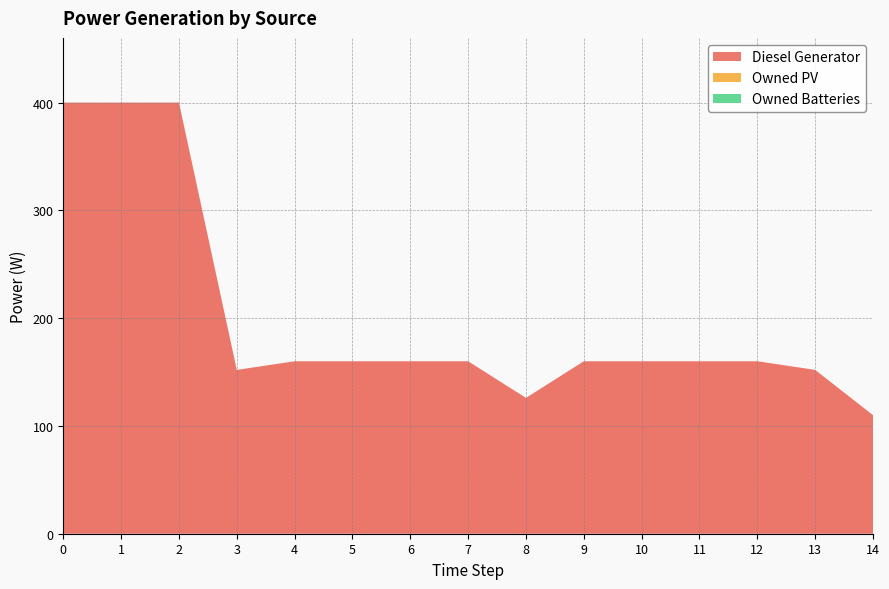

Reading right to left, extract all data points from this chart.

Diesel Generator: 110	152	160	160	160	160	126	160	160	160	160	152	400	400	400
Owned PV: 0	0	0	0	0	0	0	0	0	0	0	0	0	0	0
Owned Batteries: 0	0	0	0	0	0	0	0	0	0	0	0	0	0	0